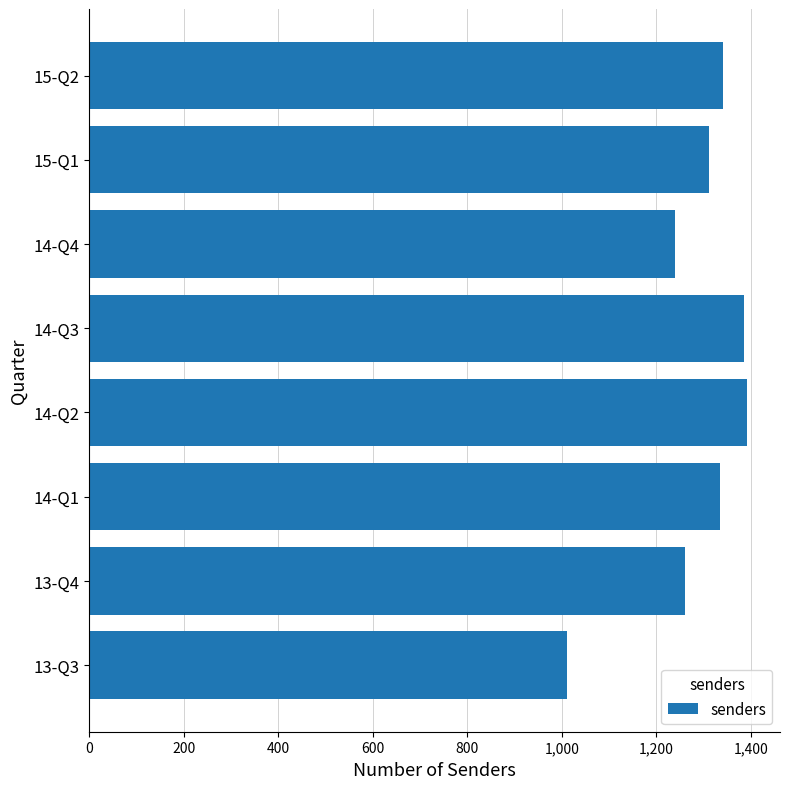

The value at 14-Q2 is 1392. True or false?

True